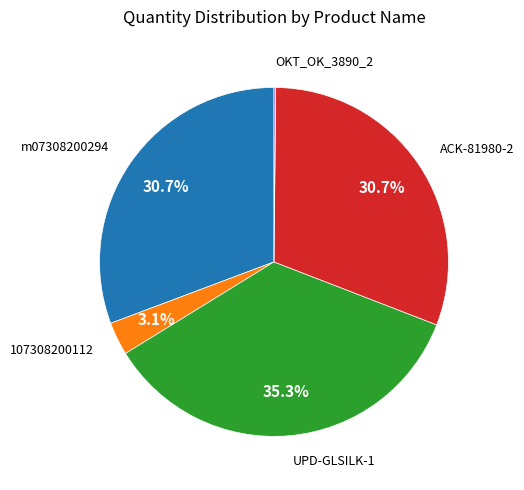

Between m07308200294 and 107308200112, which is larger?

m07308200294